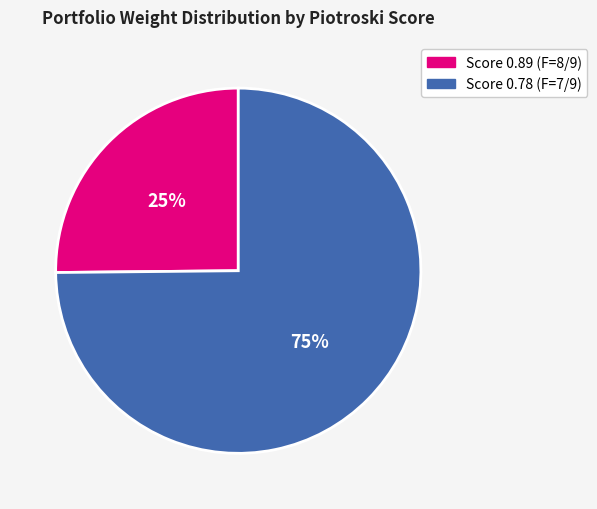

What is the smallest slice in the pie chart?

Score 0.89 (F=8/9)